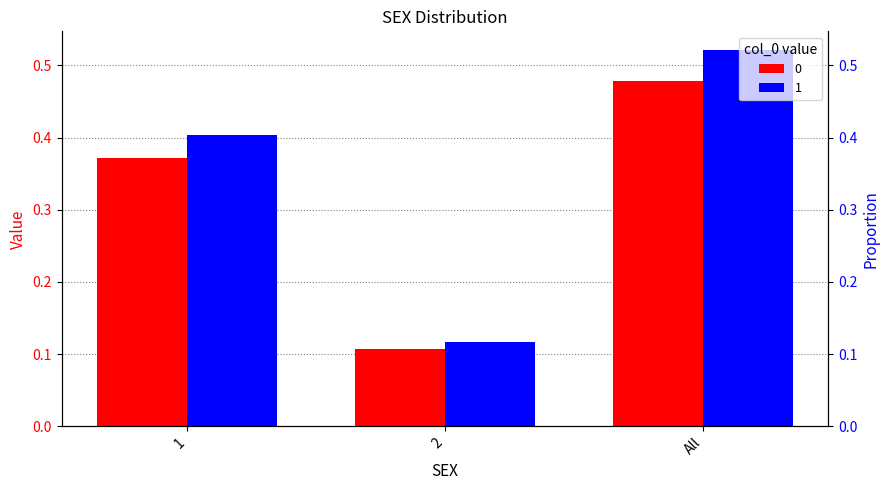

Reading left to right, transcribe all the data shown in this chart.

0: 0.4	0.1	0.5
1: 0.4	0.1	0.5